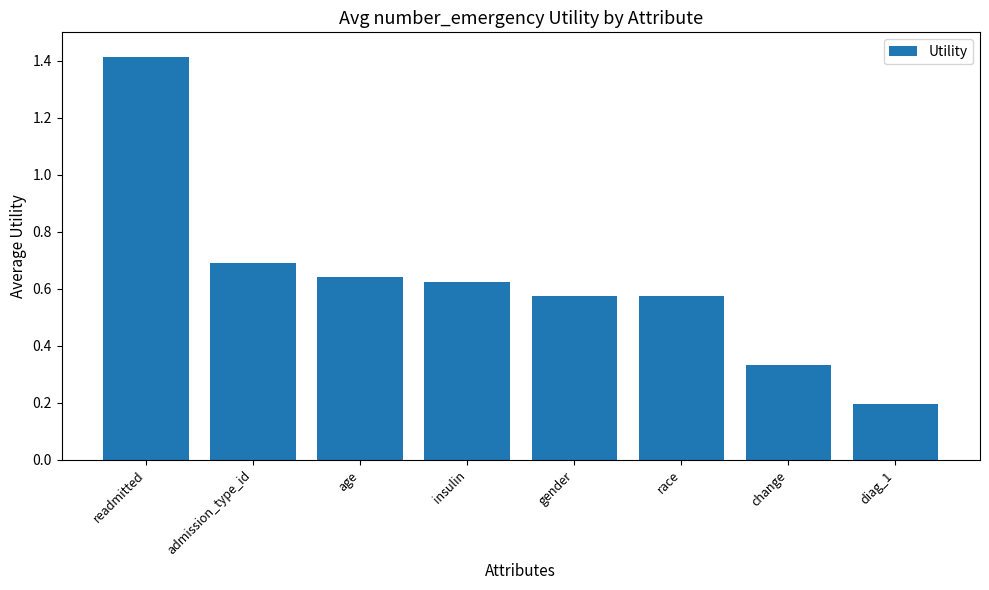

What is the value of the 2nd bar from the left?

0.7